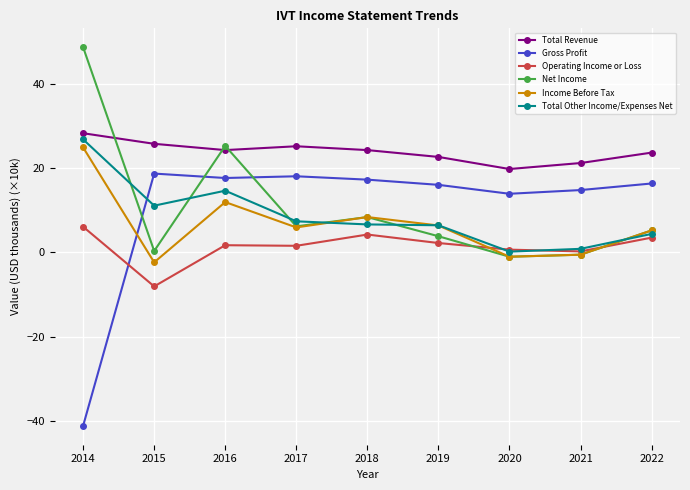

What is the total value across all series at 2017?

64.3